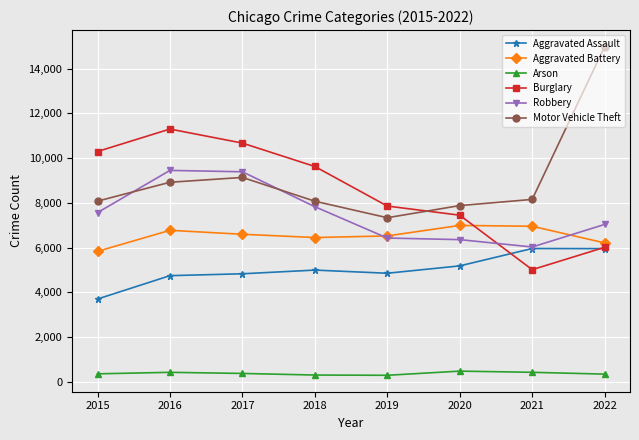

What is the sum of all Aggravated Assault values?

40239